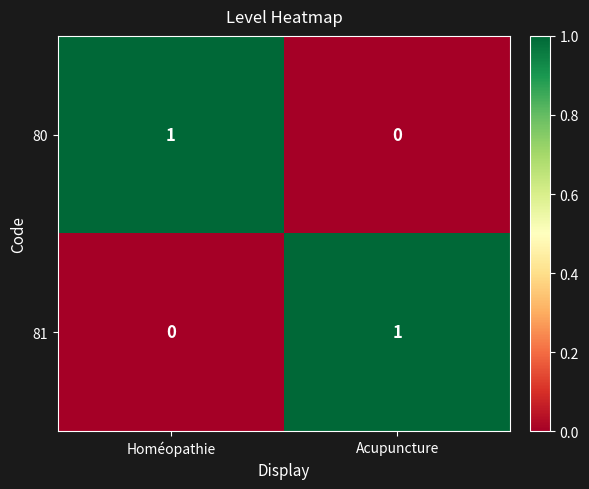

True or false: 81 has a value of 1 at Acupuncture.

True